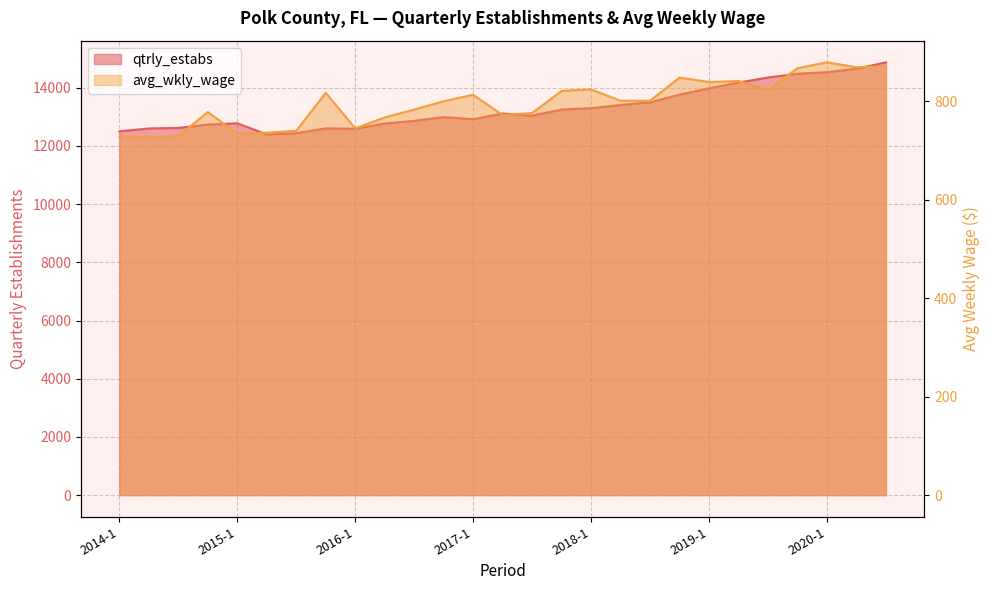

Reading left to right, transcribe all the data shown in this chart.

qtrly_estabs: 2014-1=12502	2014-2=12601	2014-3=12619	2014-4=12734	2015-1=12779	2015-2=12396	2015-3=12437	2015-4=12604	2016-1=12590	2016-2=12771	2016-3=12863	2016-4=12990	2017-1=12918	2017-2=13114	2017-3=13040	2017-4=13251	2018-1=13296	2018-2=13407	2018-3=13497	2018-4=13763	2019-1=13979	2019-2=14177	2019-3=14352	2019-4=14480	2020-1=14535	2020-2=14651	2020-3=14874
avg_wkly_wage: 2014-1=728	2014-2=726	2014-3=729	2014-4=778	2015-1=734	2015-2=736	2015-3=740	2015-4=817	2016-1=745	2016-2=767	2016-3=783	2016-4=800	2017-1=813	2017-2=772	2017-3=776	2017-4=821	2018-1=824	2018-2=801	2018-3=801	2018-4=848	2019-1=839	2019-2=841	2019-3=823	2019-4=867	2020-1=879	2020-2=869	2020-3=871